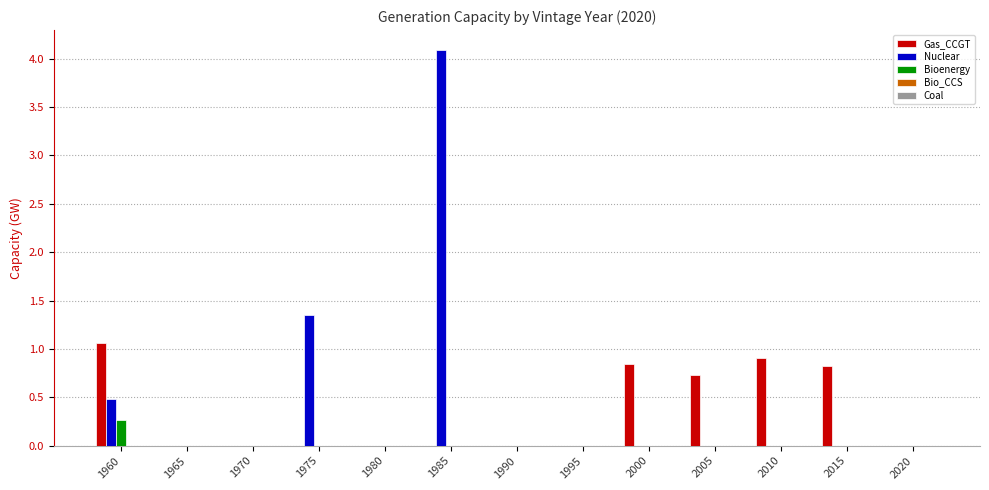

Between 1975 and 1995, which series saw the biggest shift?

Nuclear